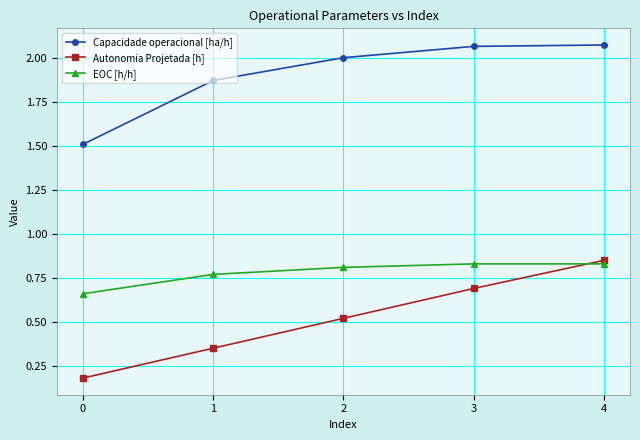

What is the lowest value of the Capacidade operacional [ha/h] series?

1.5